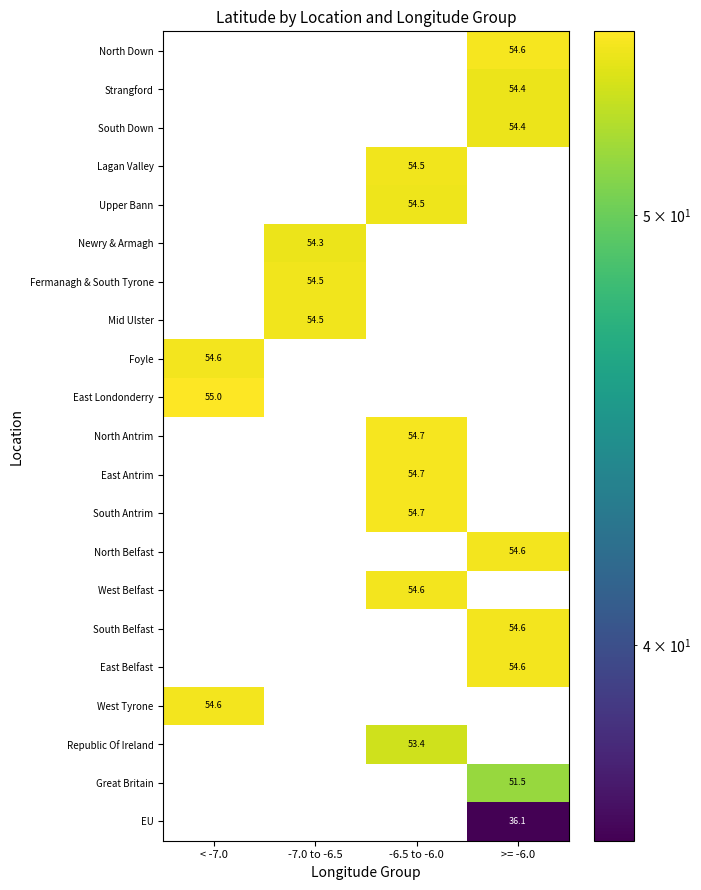

Is it true that South Down equals 72.5 at >= -6.0?

False